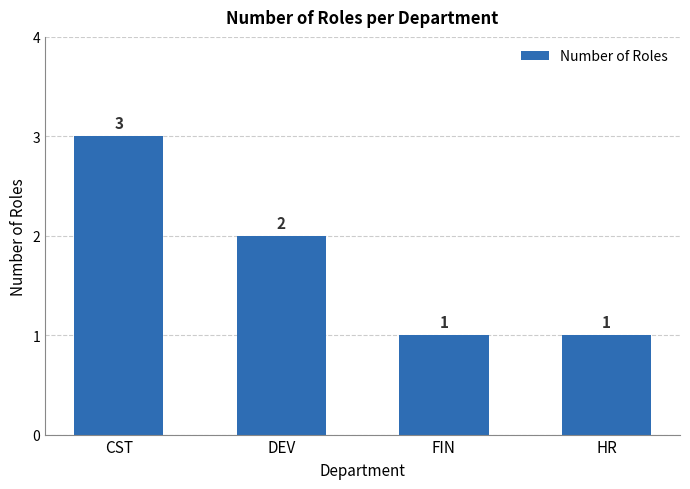

Does the chart contain any negative values?

No